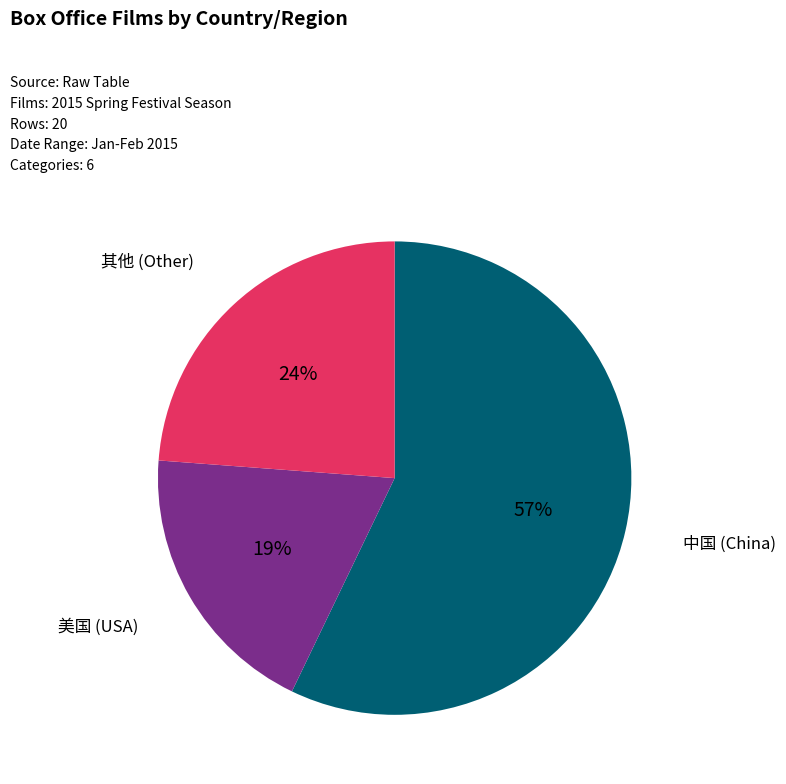

What percentage is the 其他 (Other) slice, to the nearest percent?

24%